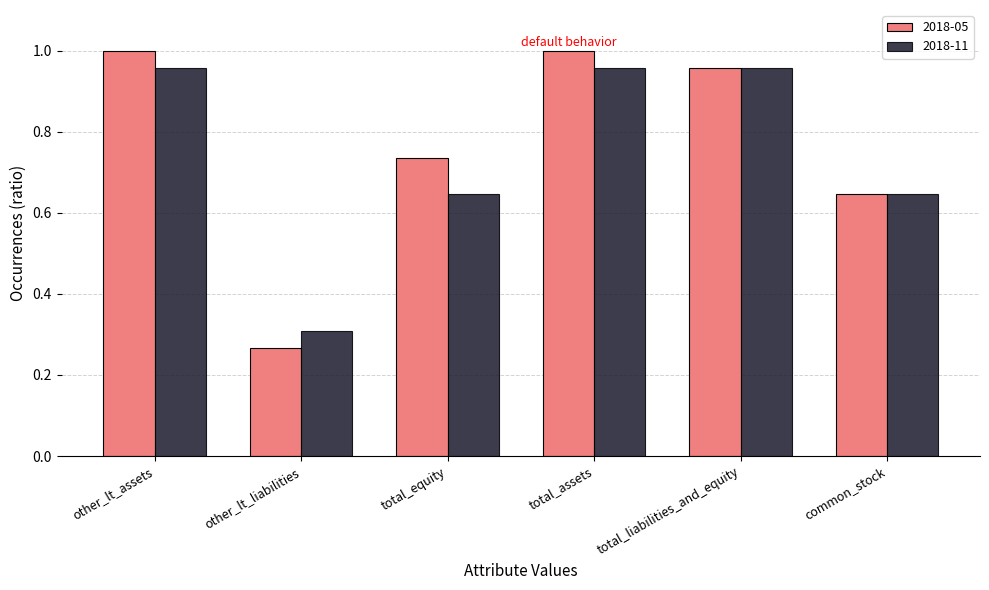

Which series changed the most between total_assets and common_stock?

2018-05